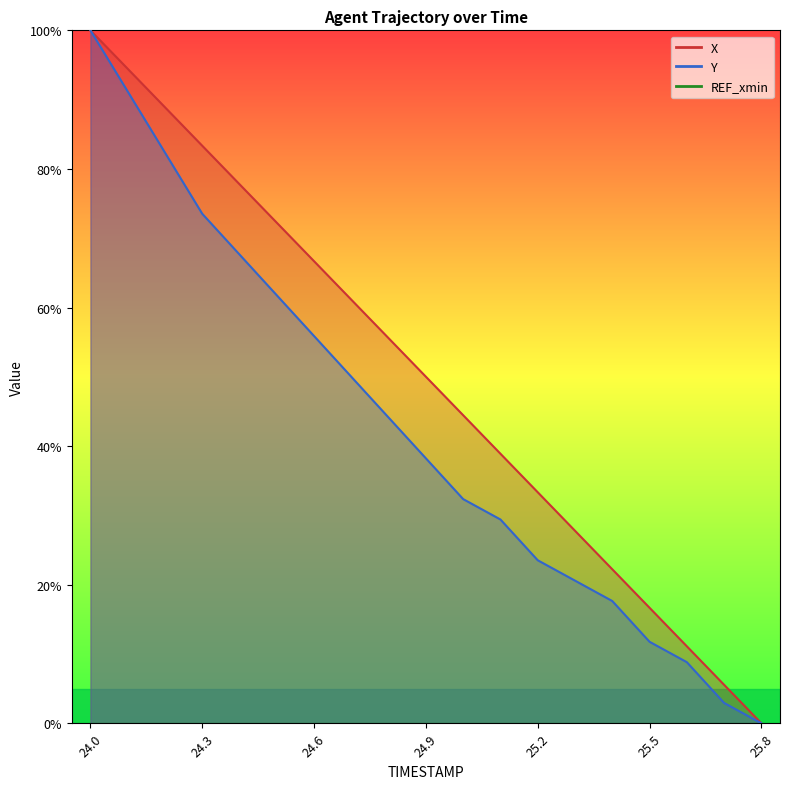

Which series has the largest total across all categories?

X